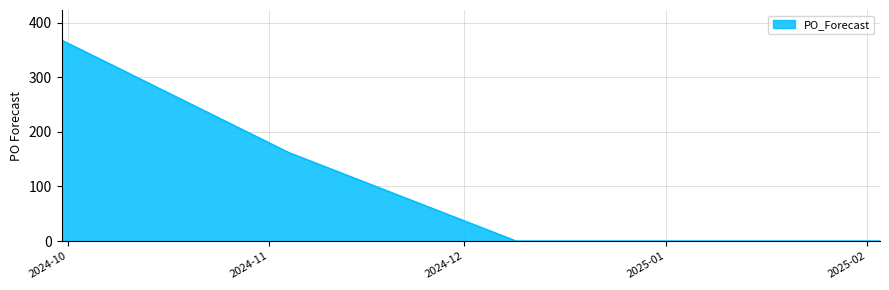

What is the difference between the maximum and minimum values?

368